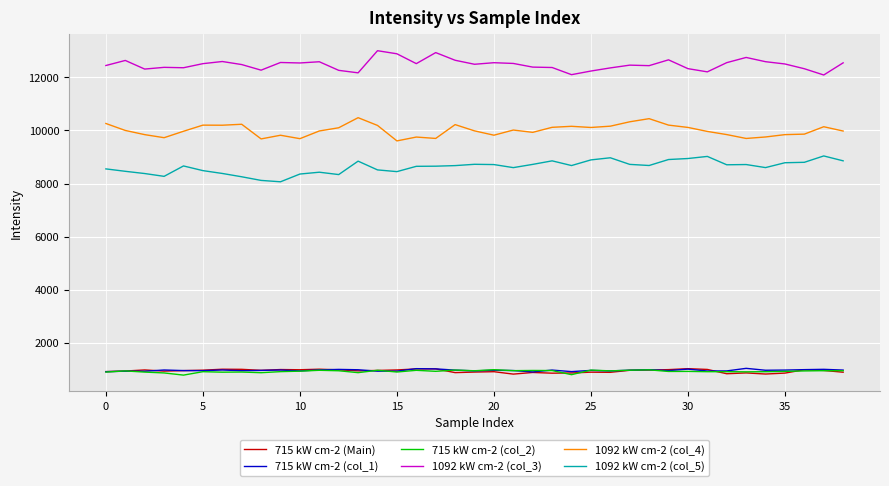

True or false: 1092 kW cm-2 (col_5) and 715 kW cm-2 (Main) cross at least once.

False